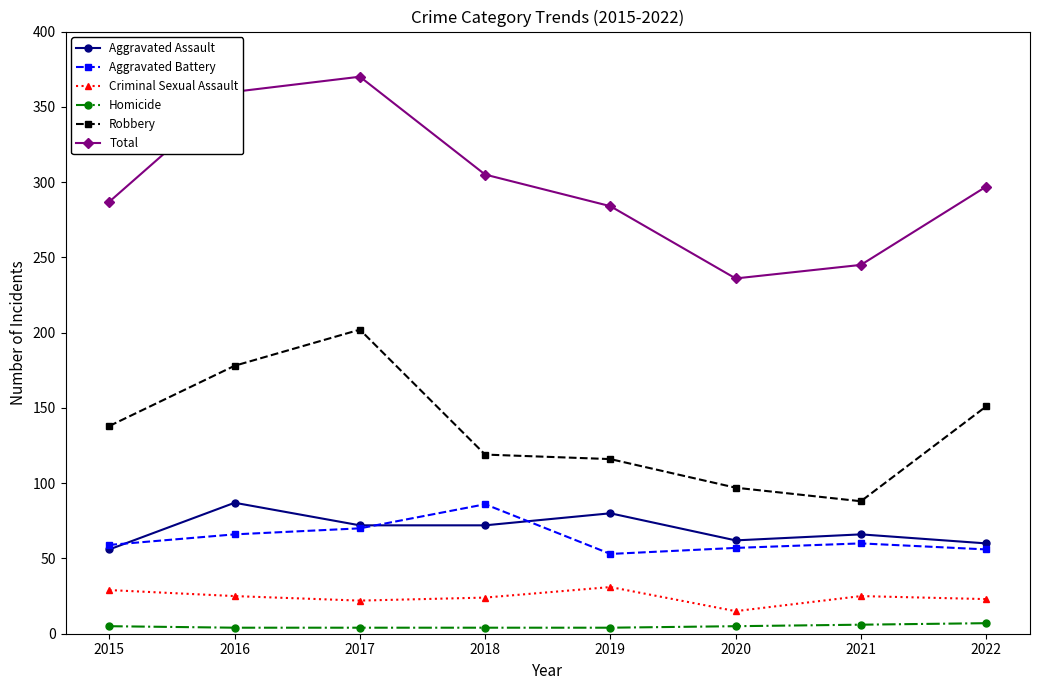

Is the value of Criminal Sexual Assault at 2022 greater than the value of Homicide at 2020?

Yes